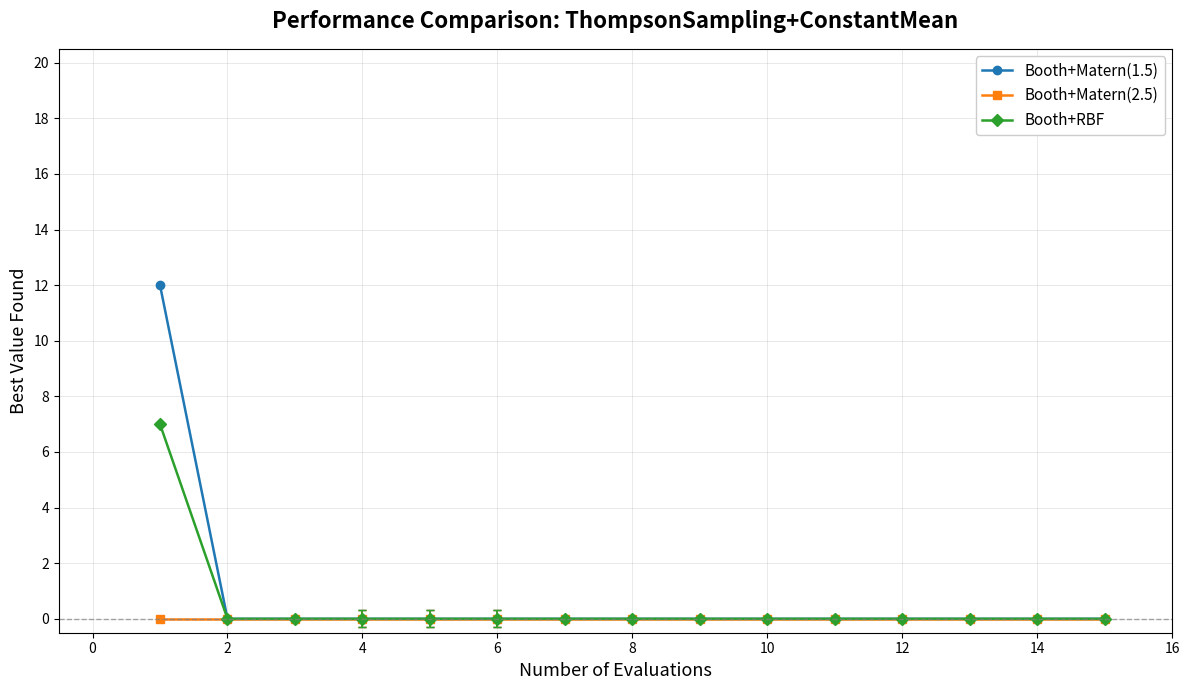

Which series has the largest range (max minus min)?

Booth+Matern(1.5)